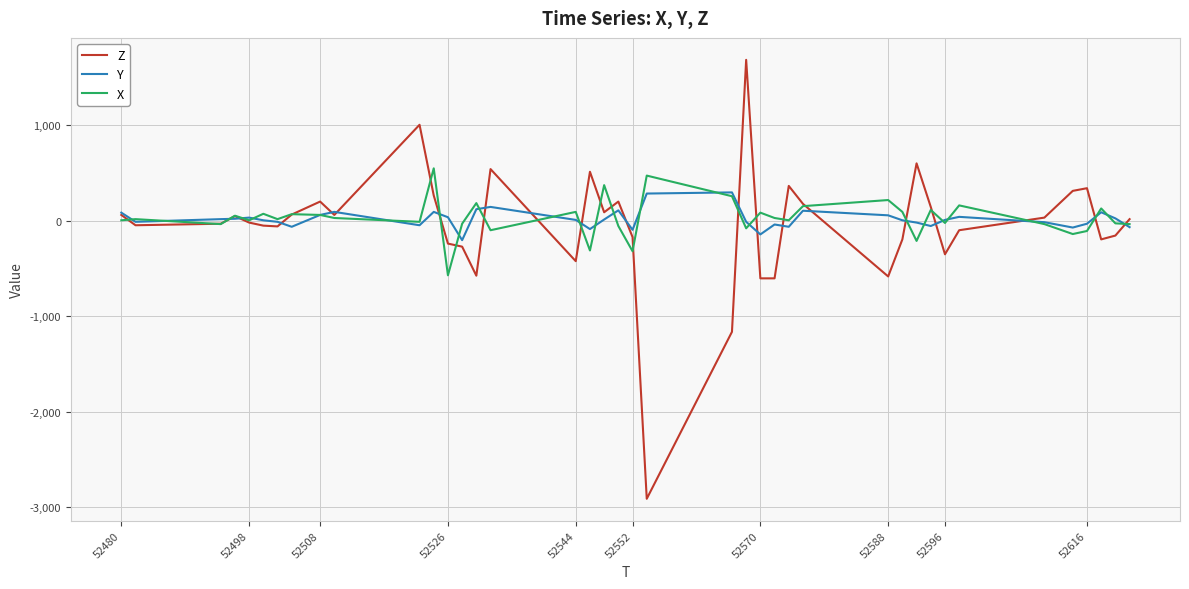

Which series has the largest range (max minus min)?

Z